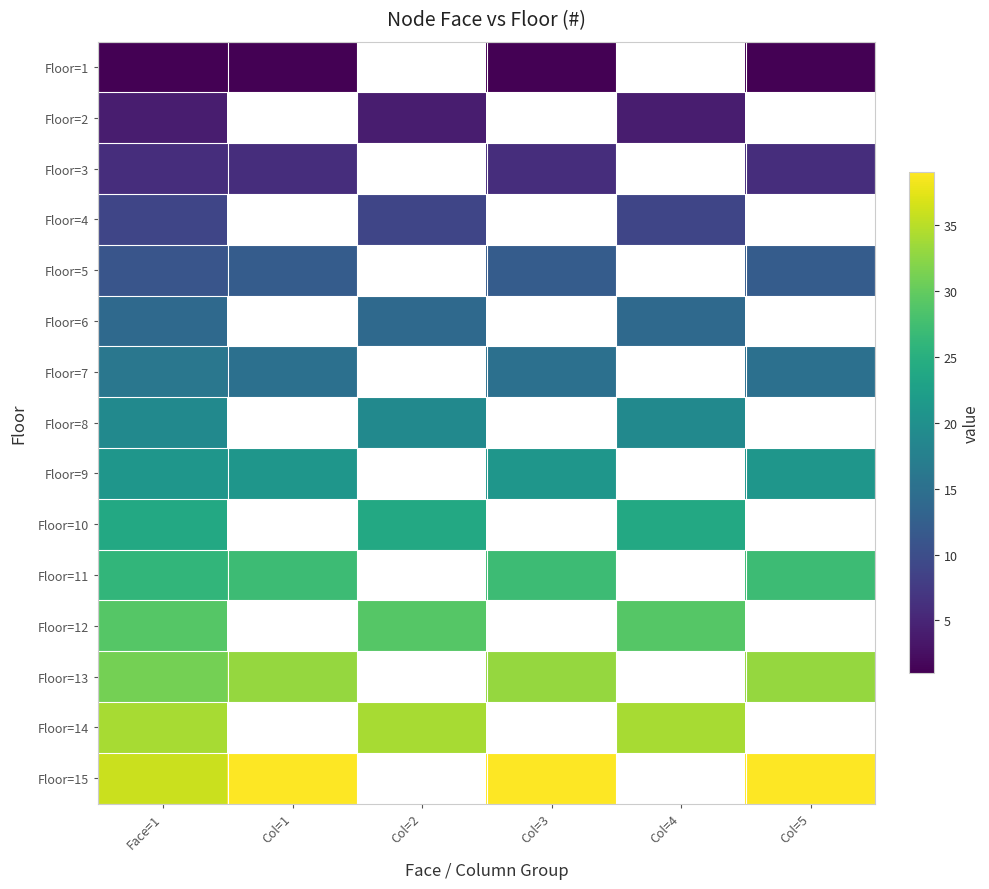

Between Col=5 and Col=1, which is larger?

Col=5